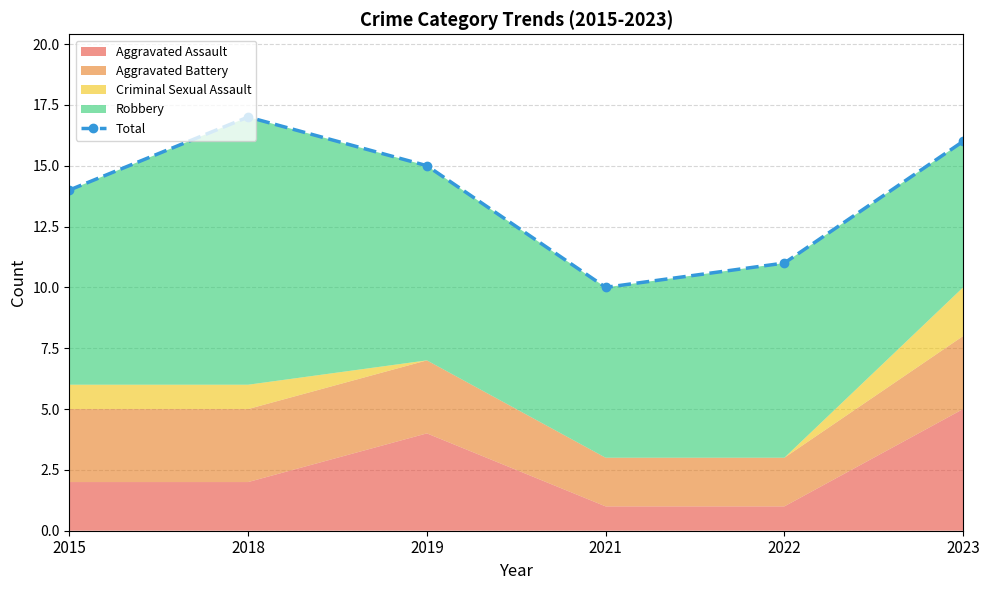

How many data points are above 15?

2